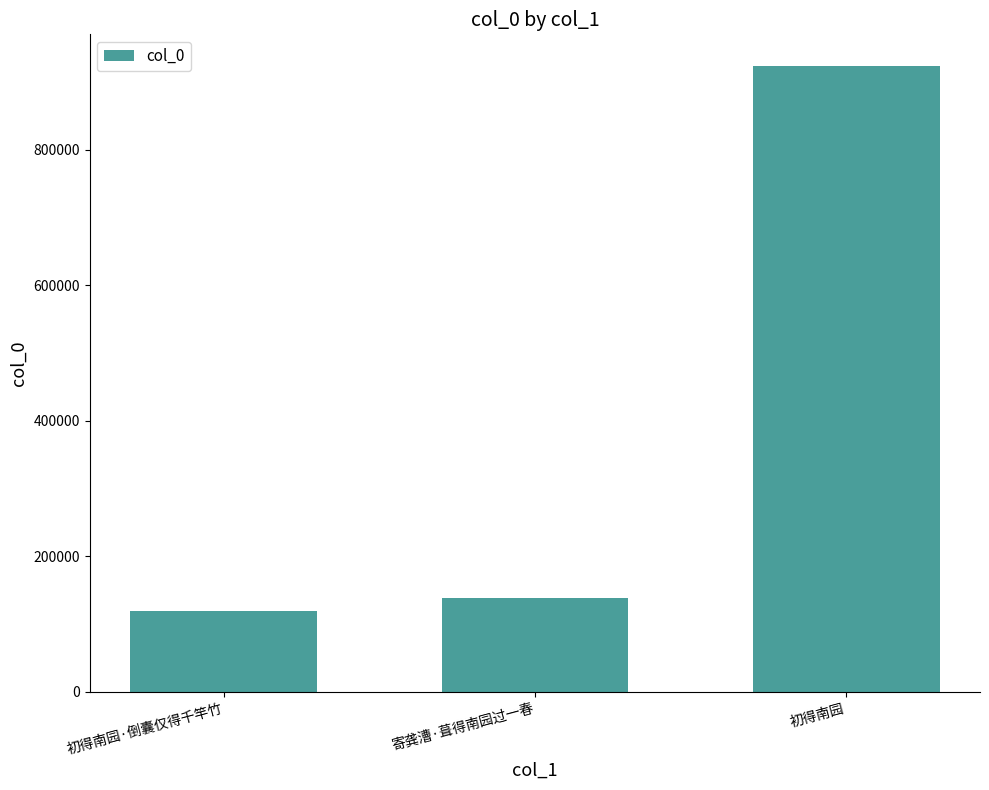

Rank the categories by value from lowest to highest.

初得南园·倒囊仅得千竿竹, 寄龚漕·葺得南园过一春, 初得南园